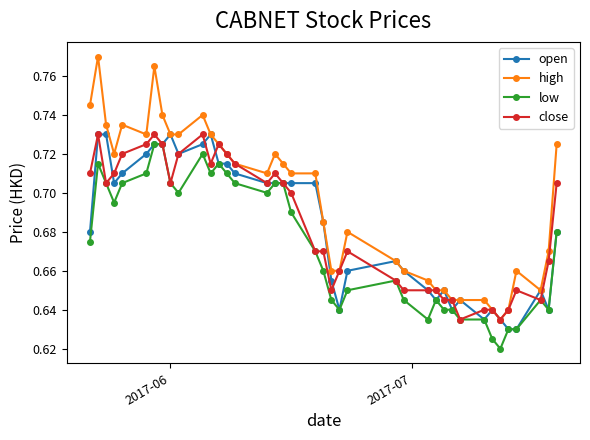

True or false: open has more than 0 interior local peaks.

True